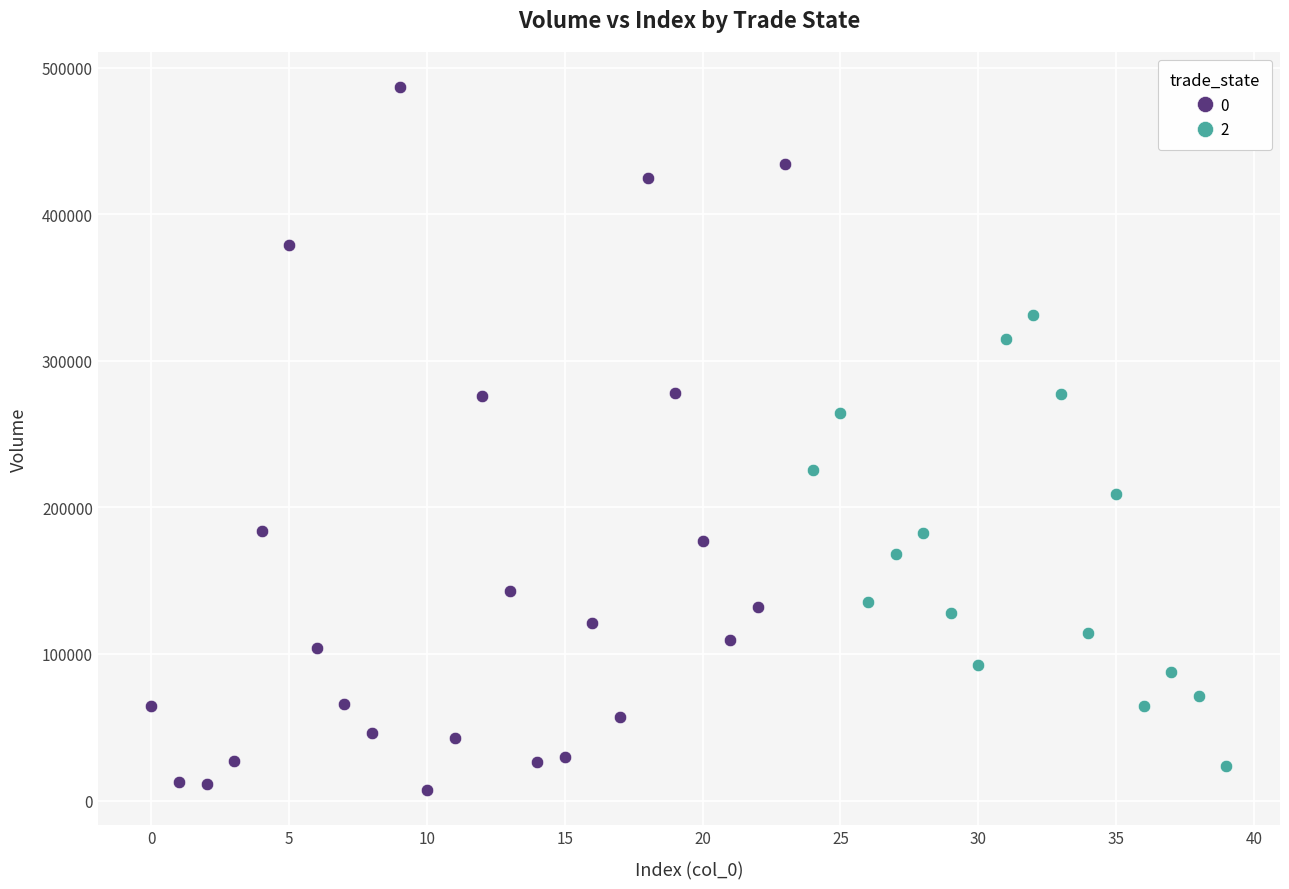

What are all the series names shown in the legend?

0, 2